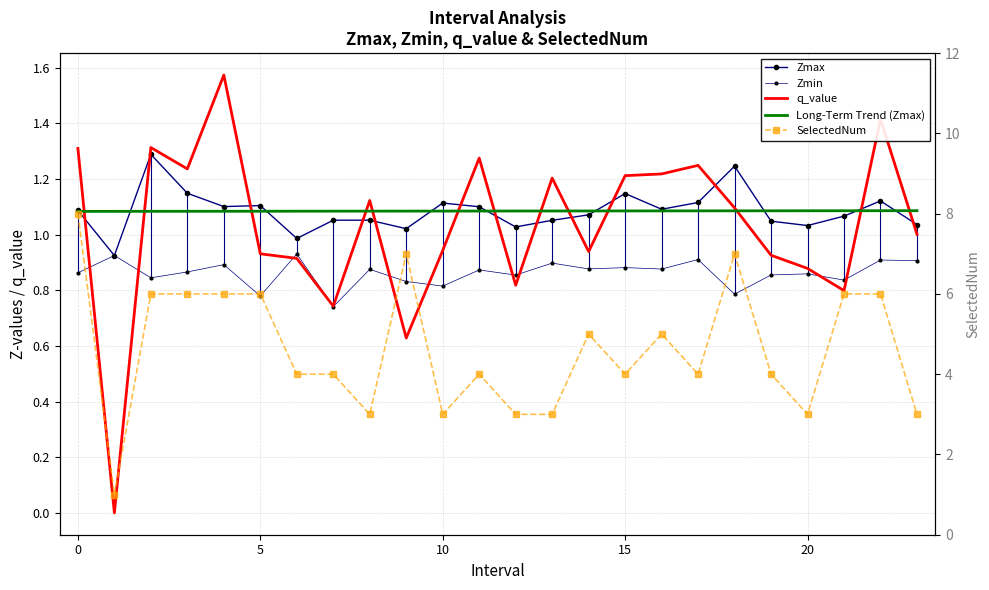

True or false: Zmin has more than 2 interior local peaks.

True